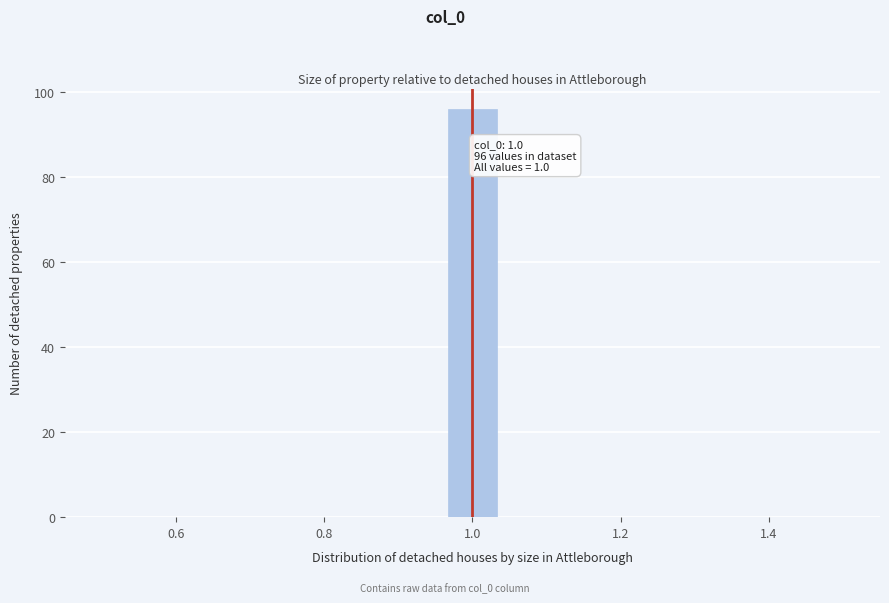

Read against the x-axis, roughly where is the centre of the tallest bar?

1.00